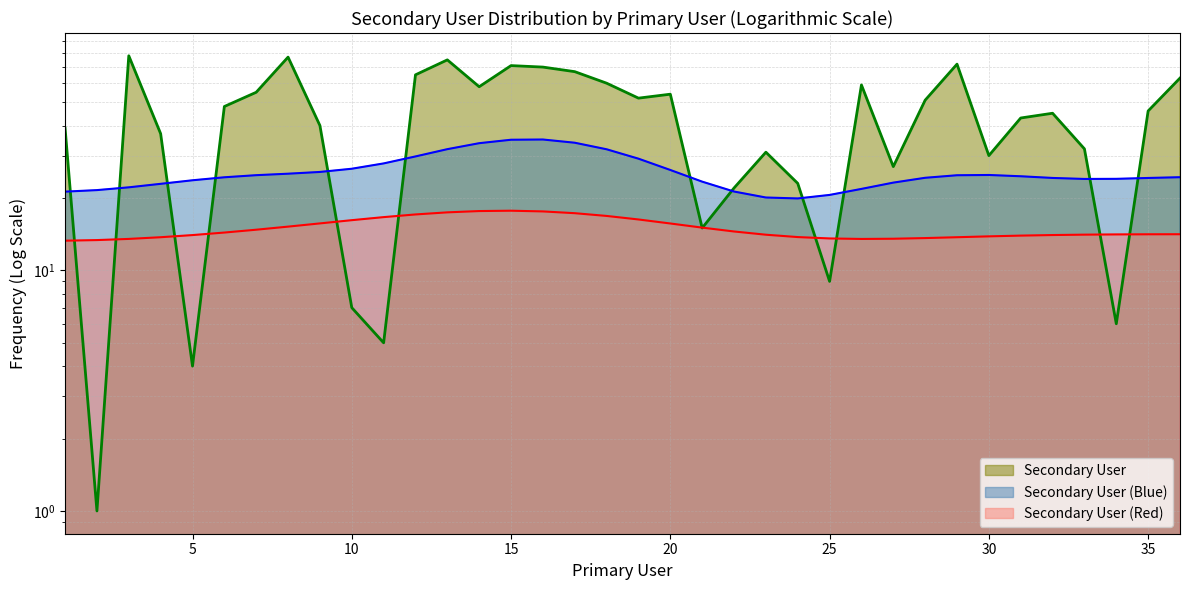

What is the maximum value shown in the chart?

78